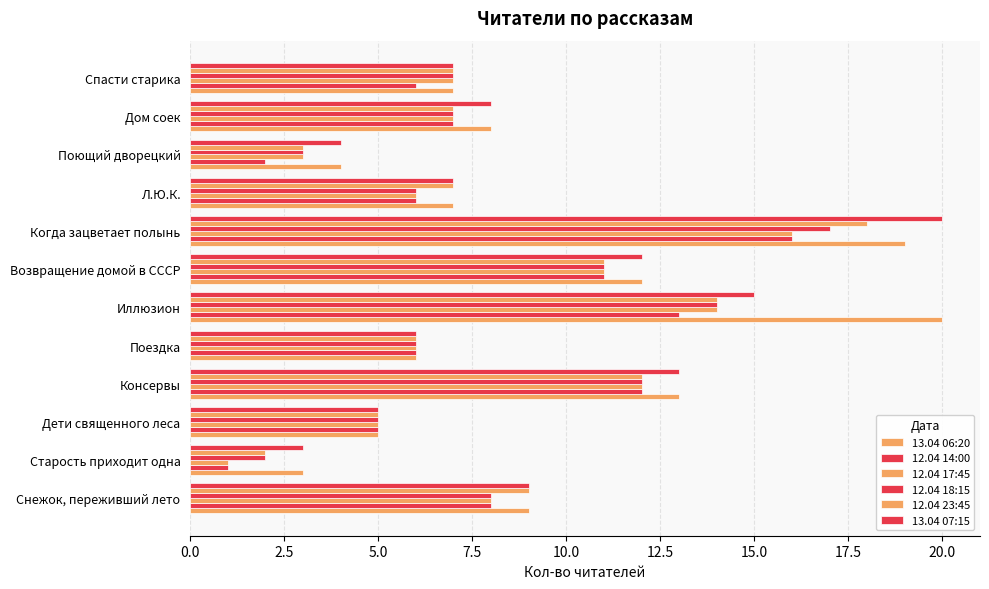

How many data points in 13.04 07:15 are less than 8?

6